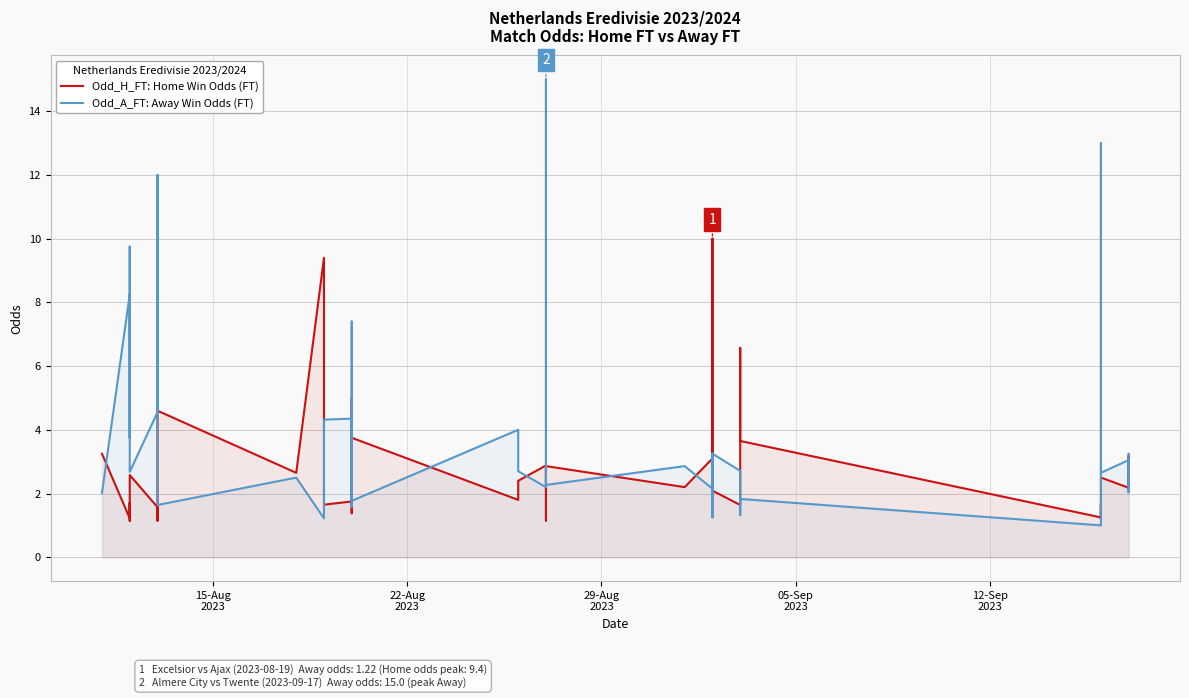

How many interior local peaks does the Odd_H_FT: Home Win Odds (FT) series have?

14